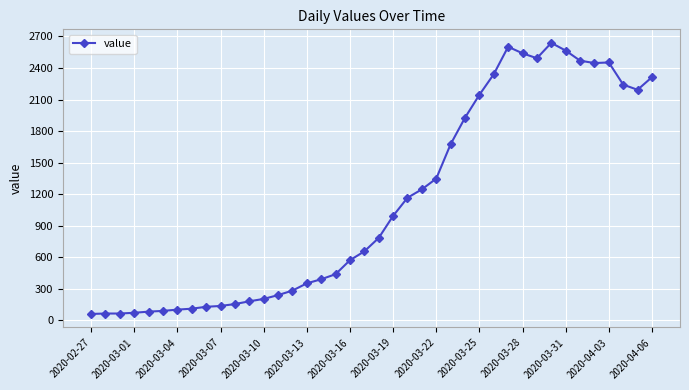

What is the smallest value displayed?

61